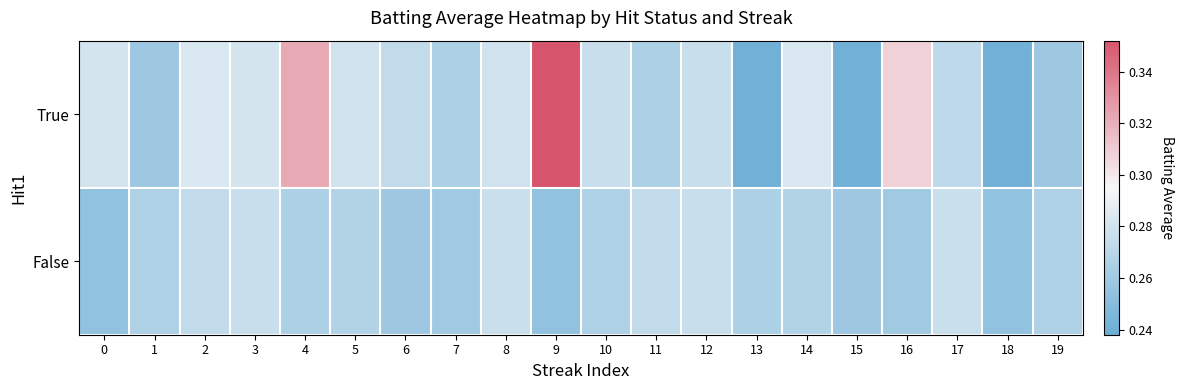

At how many categories does at least one series exceed 0?

20